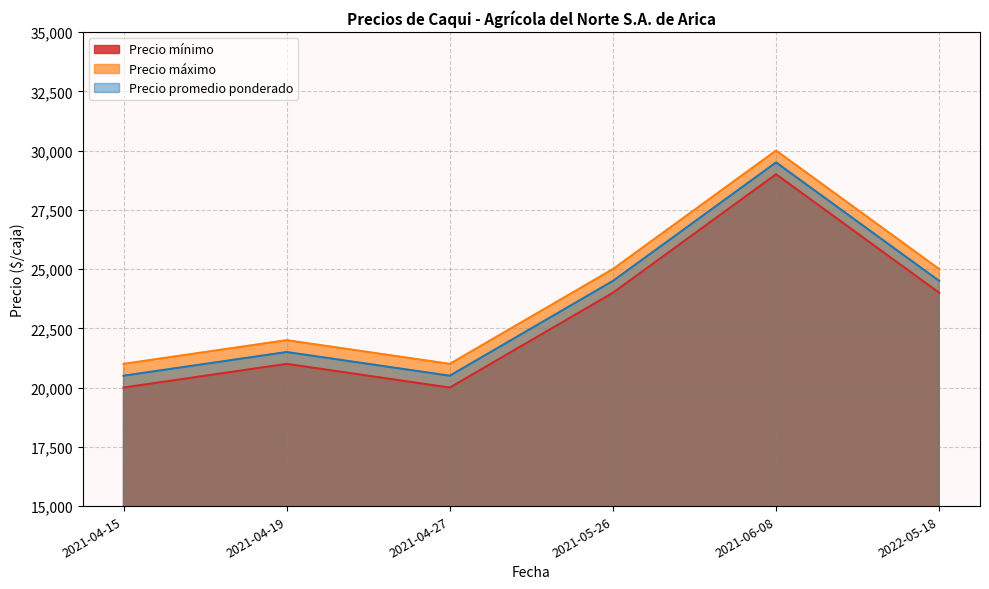

What is the difference between the second highest and minimum values in the Precio máximo series?

4000